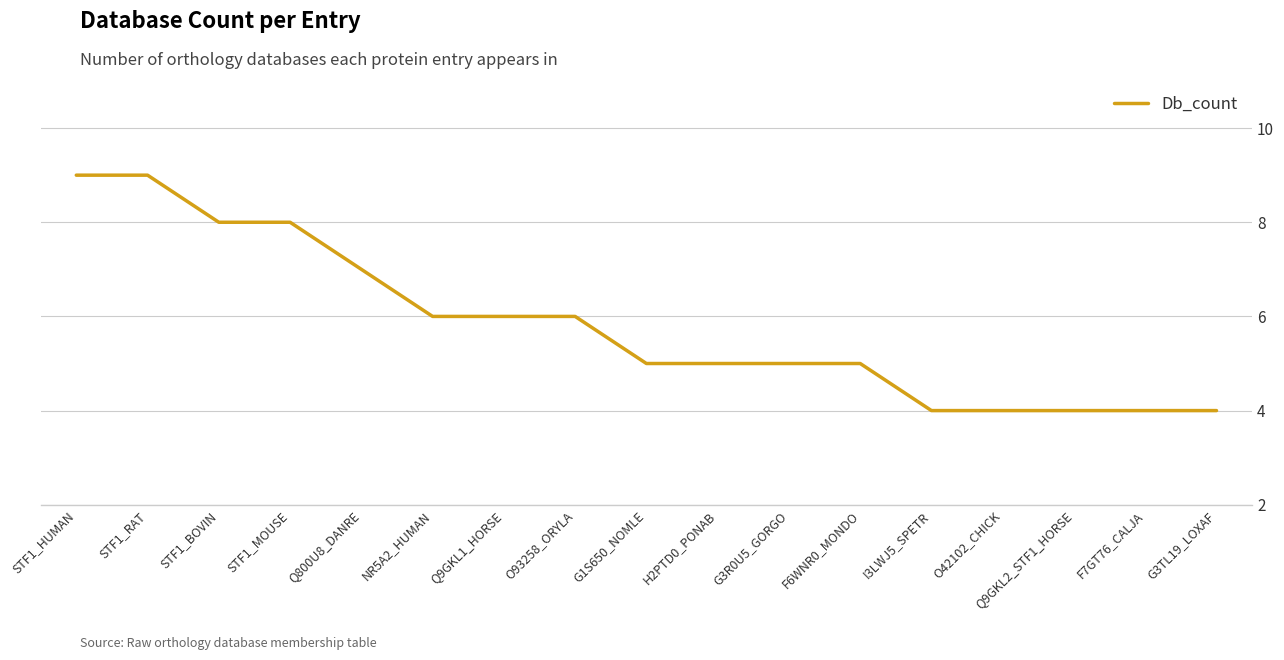

What is the maximum value shown in the chart?

9